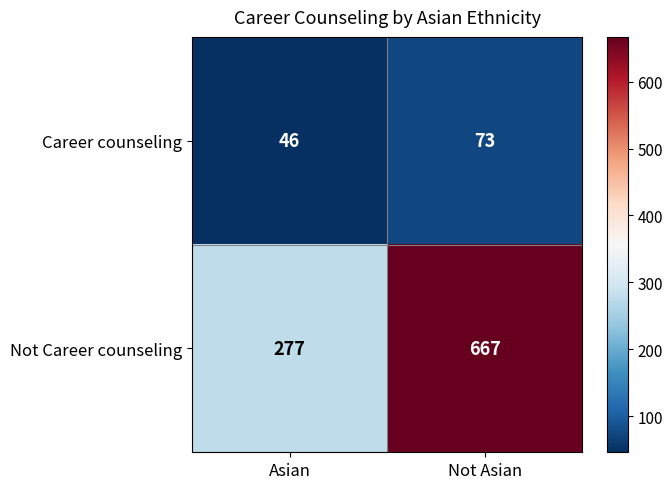

Between Asian and Not Asian, which series saw the biggest shift?

Not Career counseling